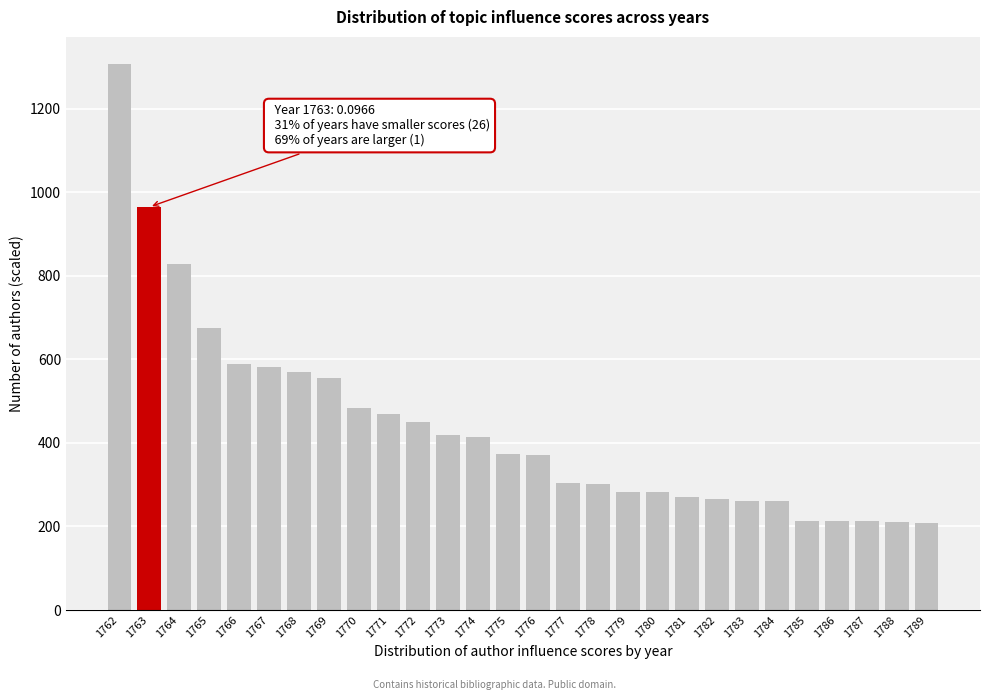

What is the difference between the values at 1763 and 1776?

594